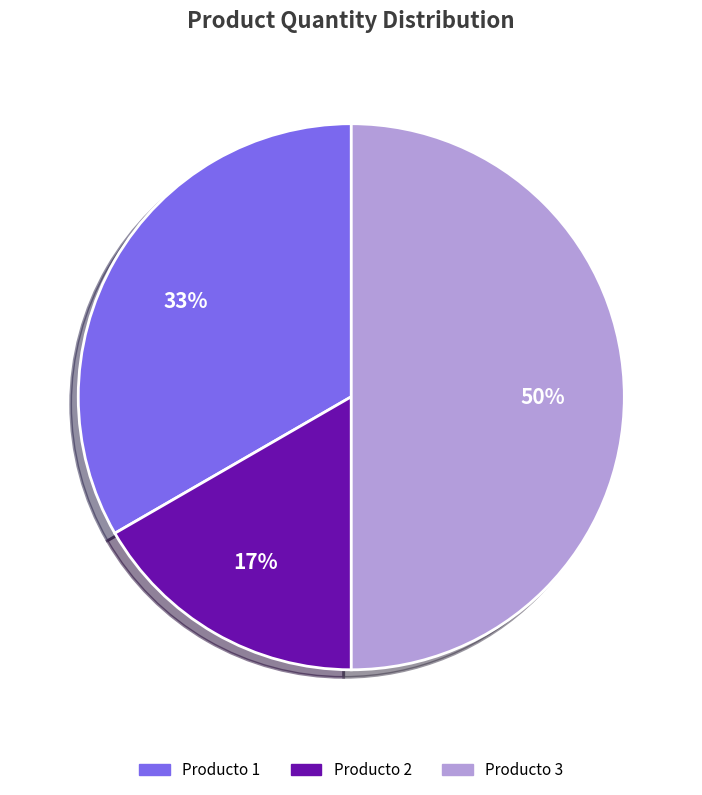

To the nearest percent, what portion does Producto 3 represent?

50%